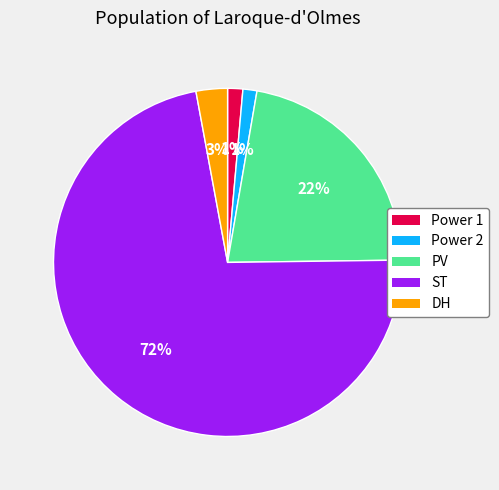

Is ST the majority of the pie?

Yes